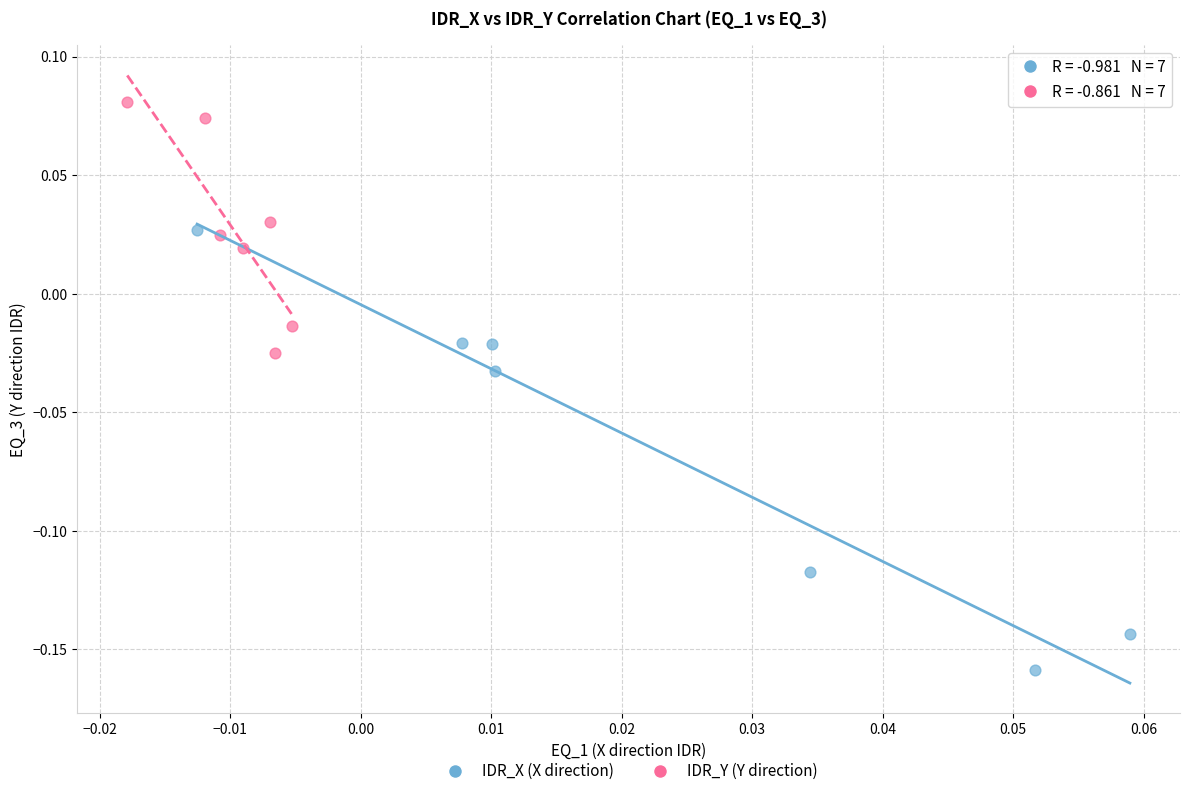

Which series reaches the minimum Y coordinate?

IDR_X (X direction)